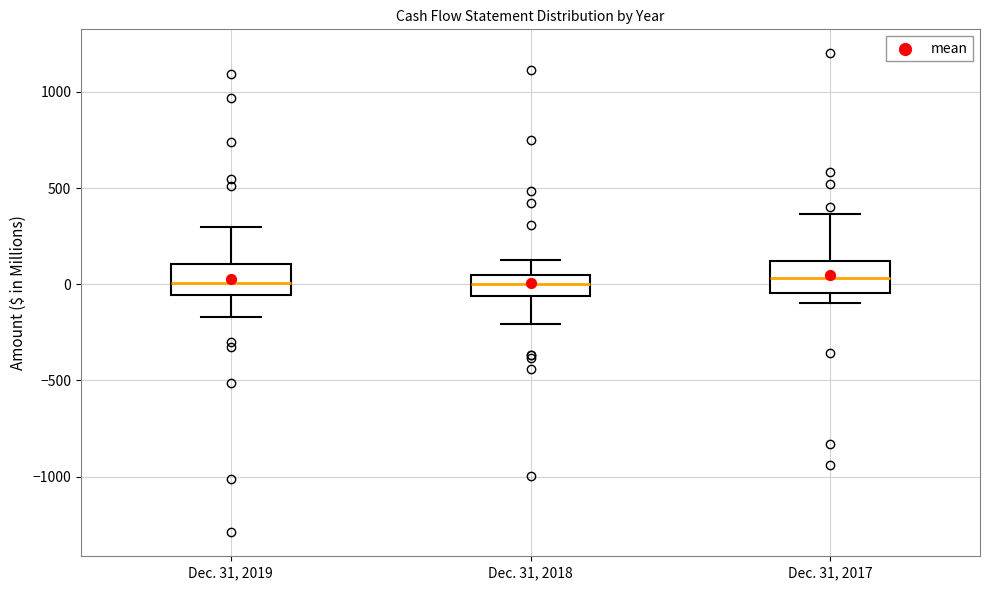

Reading left to right, transcribe this box plot: for each box, give where its median line is, the range the box spans, and where its two whiskers end, as read against the y-axis. The values are not printed on the chart, so give them approximately, as read against the axis.

Dec. 31, 2019: median 0, box -50 to 100, whiskers -150 to 300
Dec. 31, 2018: median 0, box -50 to 50, whiskers -200 to 100
Dec. 31, 2017: median 50, box -50 to 100, whiskers -100 to 350